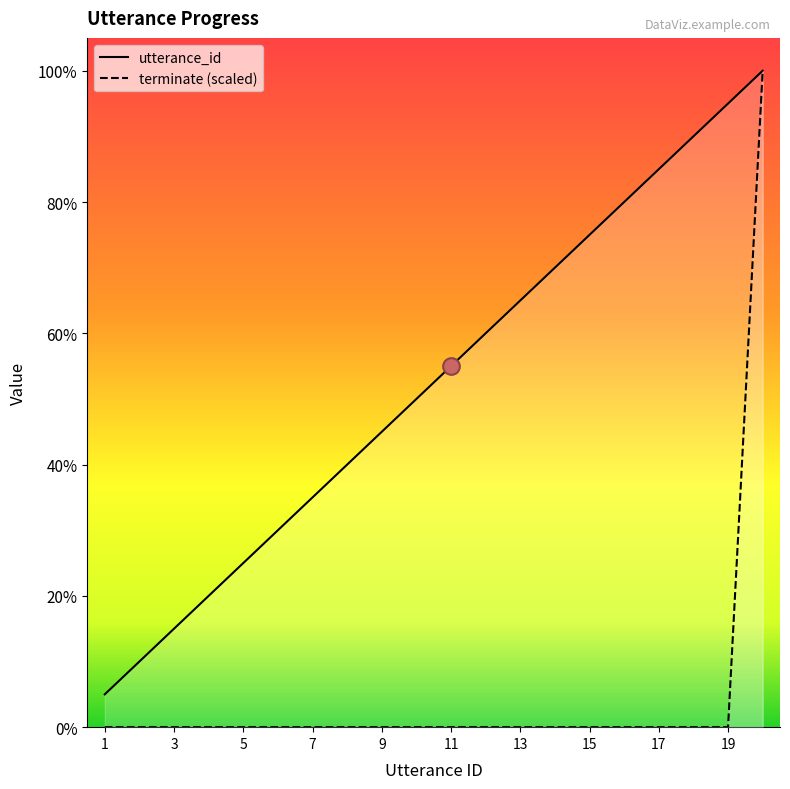

How many distinct data groups are displayed?

2